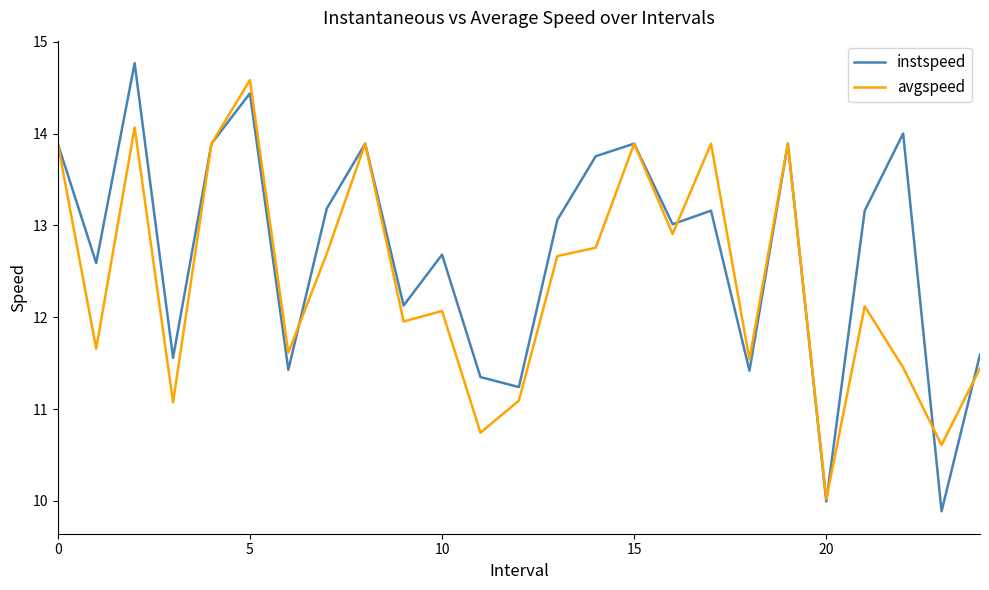

Which series has the largest total across all categories?

instspeed